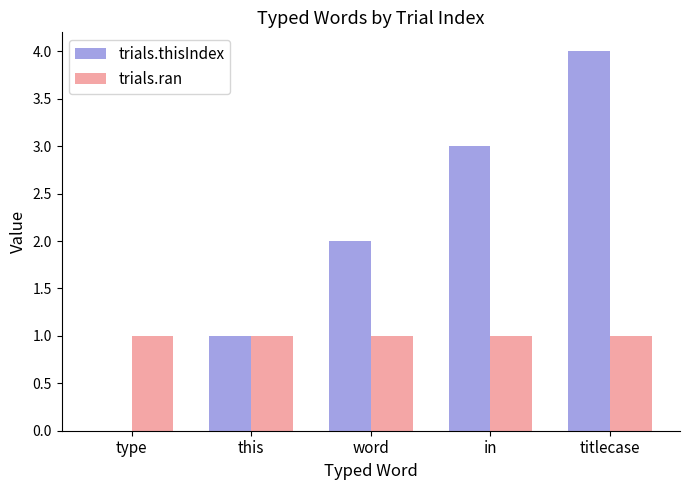

What is the sum of the trials.ran values at this and type?

2